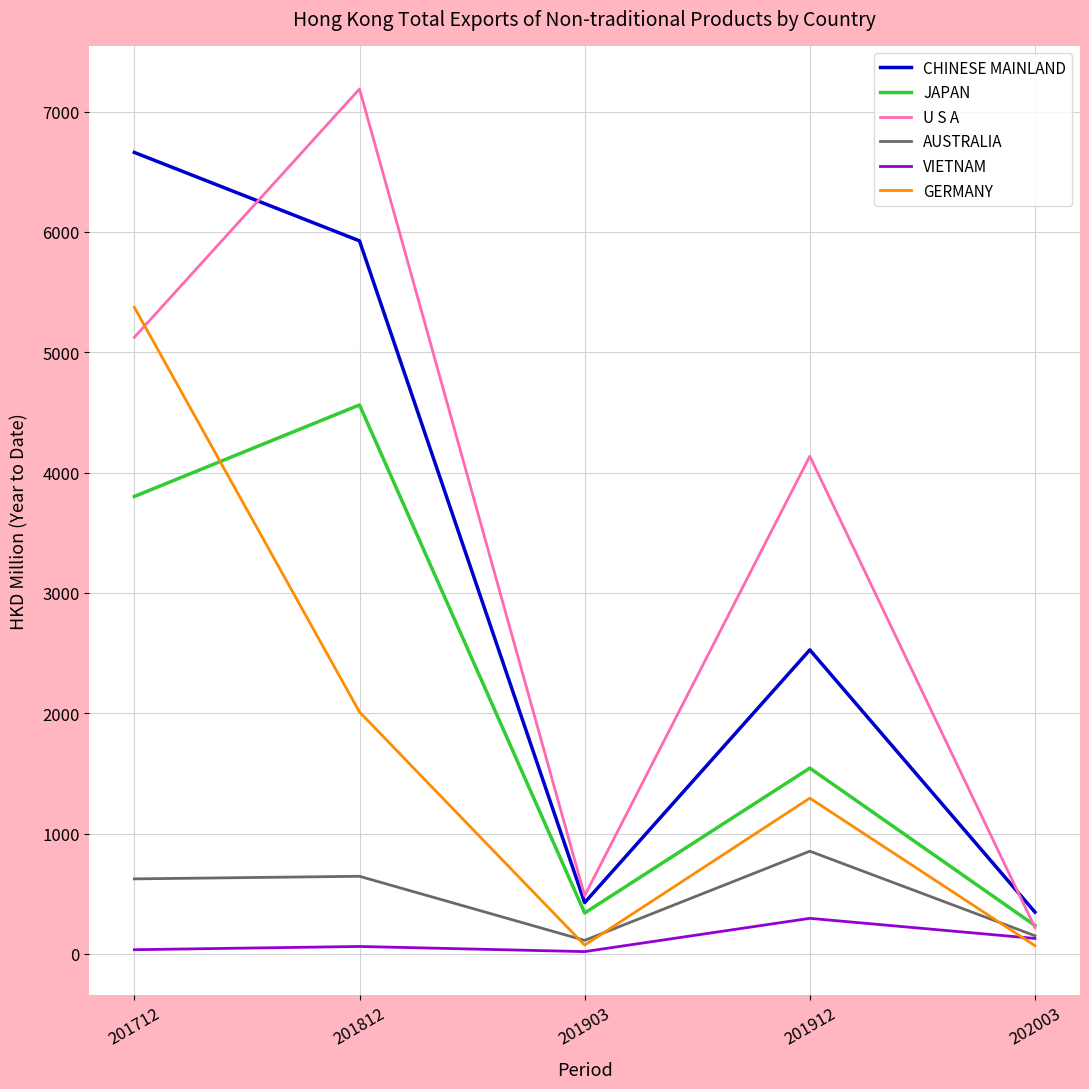

Count the number of categories in the chart.

5